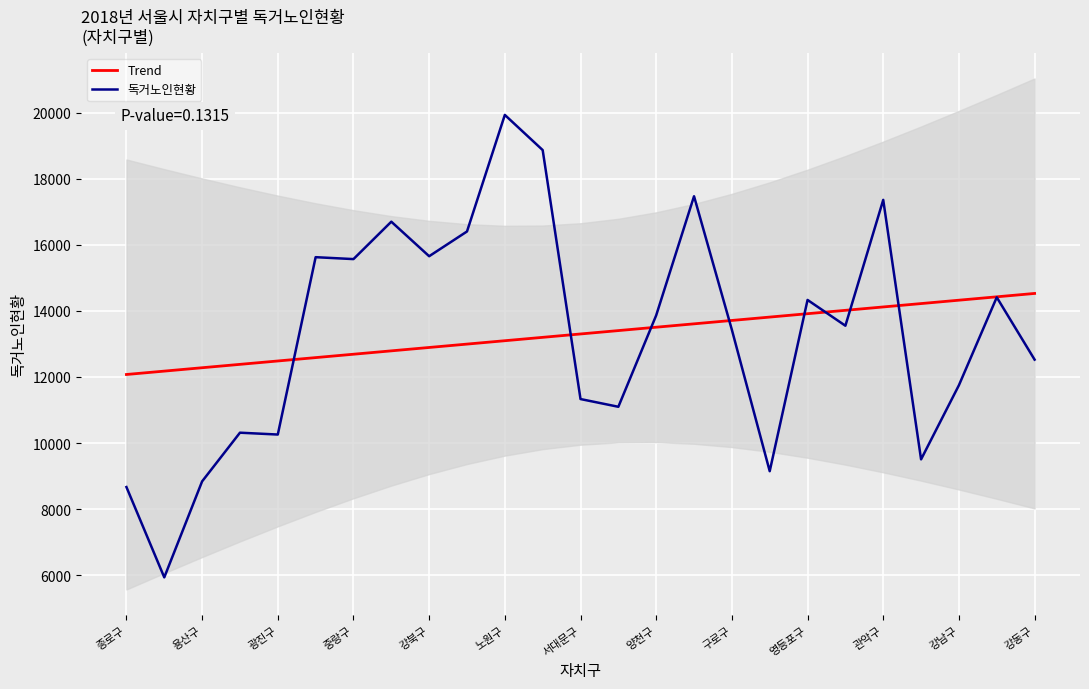

At which label does 독거노인현황 reach its peak?

노원구